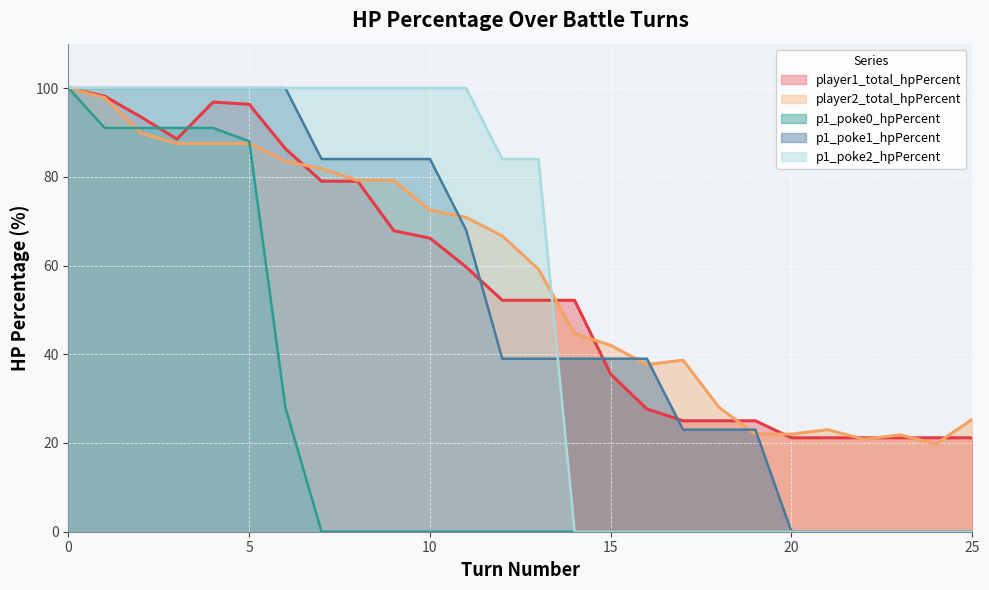

At which label does p1_poke0_hpPercent reach its minimum?

7